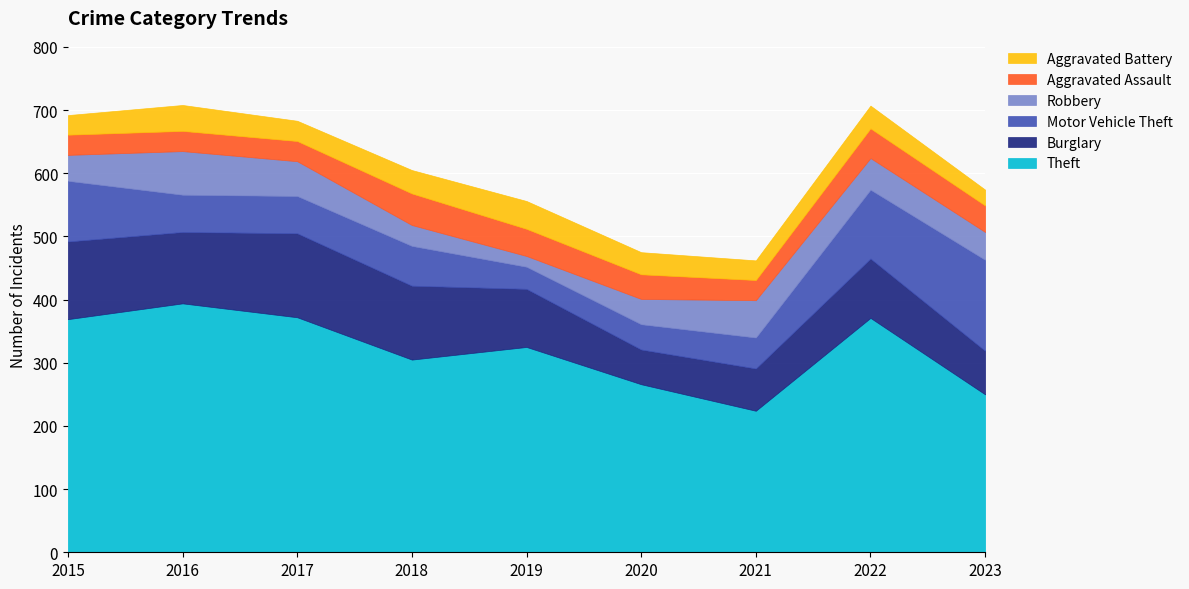

What is the minimum value for Burglary?

55